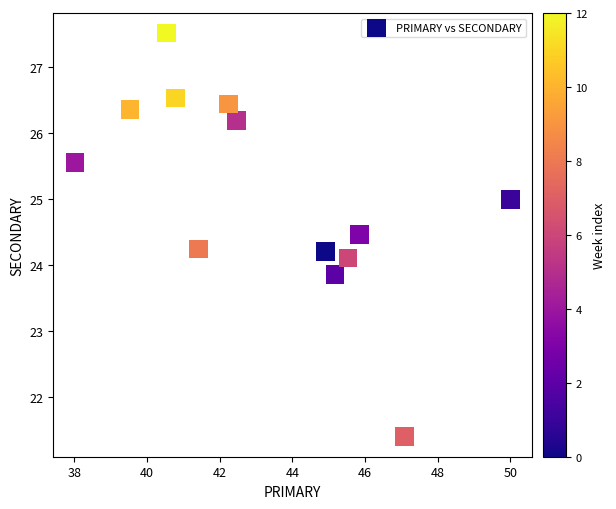

What is the range of Y values (max minus min)?

6.1